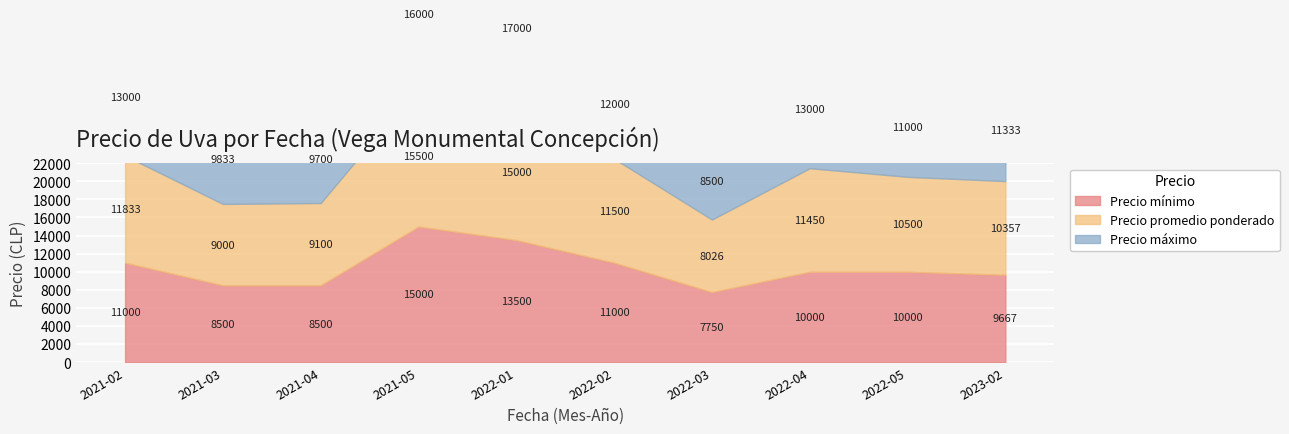

Is it true that Precio promedio ponderado equals 15000 at 2022-01?

True